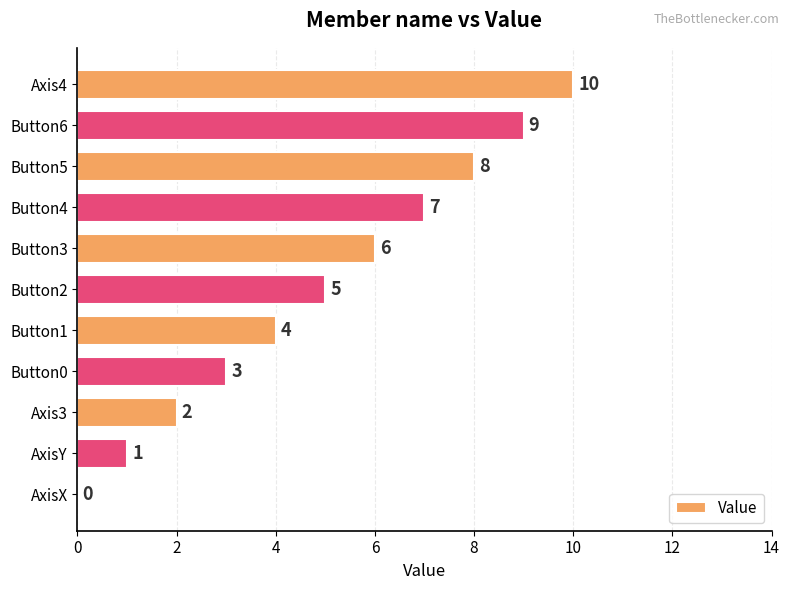

What is the greatest value displayed?

10